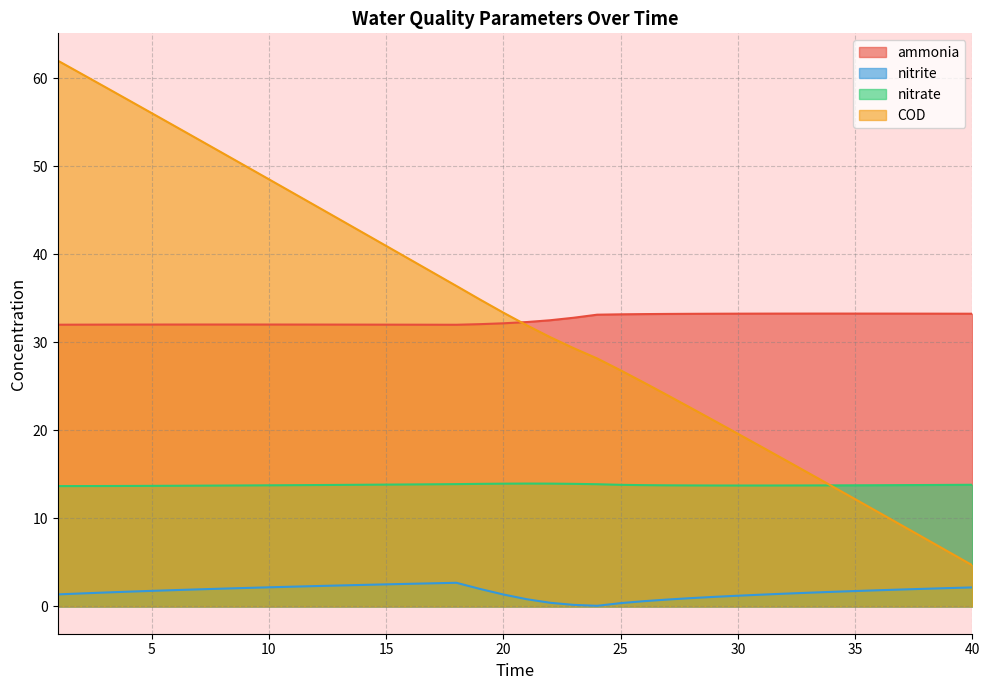

Reading left to right, list all the values displayed in this chart.

ammonia: 32.0	32.0	32.0	32.0	32.0	32.0	32.0	32.0	32.0	32.0	32.0	32.0	32.0	32.0	32.0	32.0	32.0	32.0	32.1	32.2	32.3	32.5	32.8	33.1	33.2	33.2	33.2	33.2	33.3	33.3	33.3	33.3	33.3	33.3	33.3	33.3	33.3	33.3	33.3	33.3
nitrite: 1.4	1.5	1.6	1.7	1.8	1.9	1.9	2.0	2.1	2.2	2.2	2.3	2.4	2.4	2.5	2.6	2.6	2.7	2.0	1.4	0.8	0.4	0.2	0.1	0.4	0.6	0.8	0.9	1.1	1.2	1.3	1.4	1.6	1.7	1.7	1.8	1.9	2.0	2.1	2.2
nitrate: 13.7	13.7	13.7	13.7	13.7	13.7	13.7	13.7	13.7	13.8	13.8	13.8	13.8	13.8	13.8	13.9	13.9	13.9	13.9	13.9	14.0	14.0	13.9	13.9	13.8	13.8	13.8	13.7	13.7	13.7	13.7	13.7	13.7	13.8	13.8	13.8	13.8	13.8	13.8	13.8
COD: 62.0	60.5	59.0	57.6	56.1	54.6	53.1	51.6	50.0	48.5	47.0	45.5	44.0	42.5	41.0	39.4	37.9	36.4	34.9	33.4	31.9	30.6	29.3	28.2	26.8	25.4	24.0	22.5	21.1	19.6	18.1	16.7	15.2	13.7	12.2	10.7	9.2	7.7	6.2	4.7